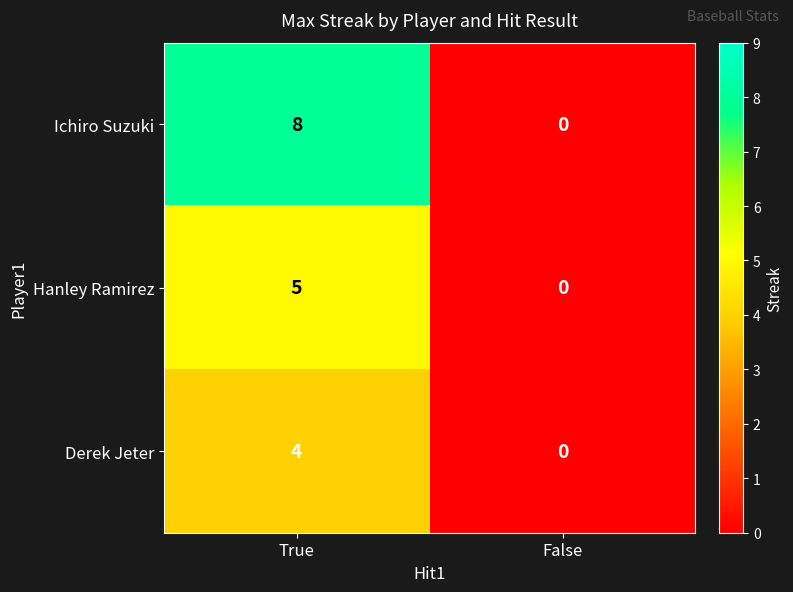

List the series in order of their peak value, lowest first.

Derek Jeter, Hanley Ramirez, Ichiro Suzuki